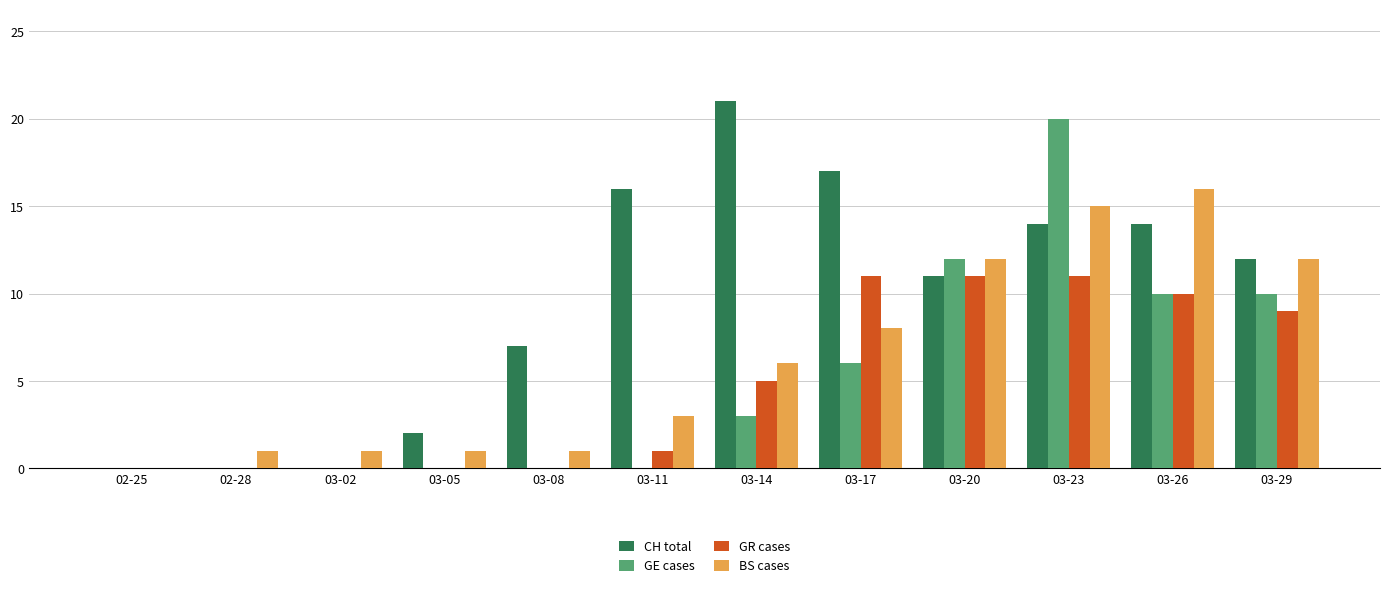

Which series has the largest total across all categories?

CH total